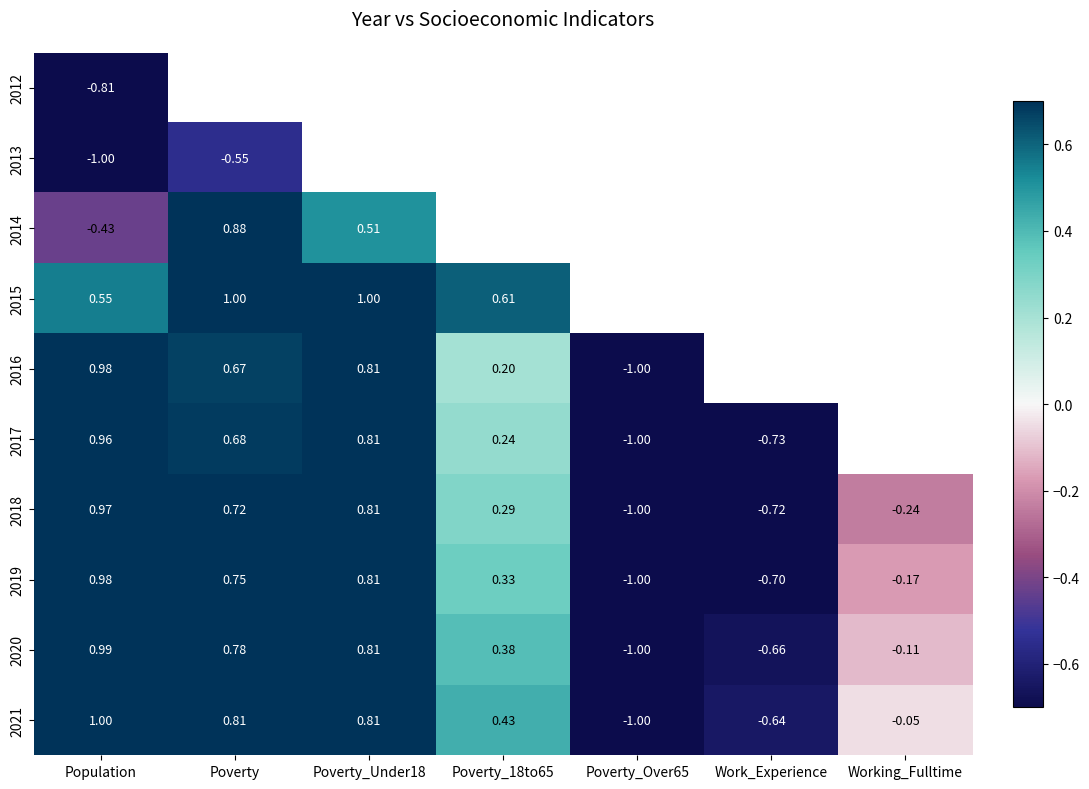

The value of 2021 at Poverty_Under18 is 0.3. True or false?

False